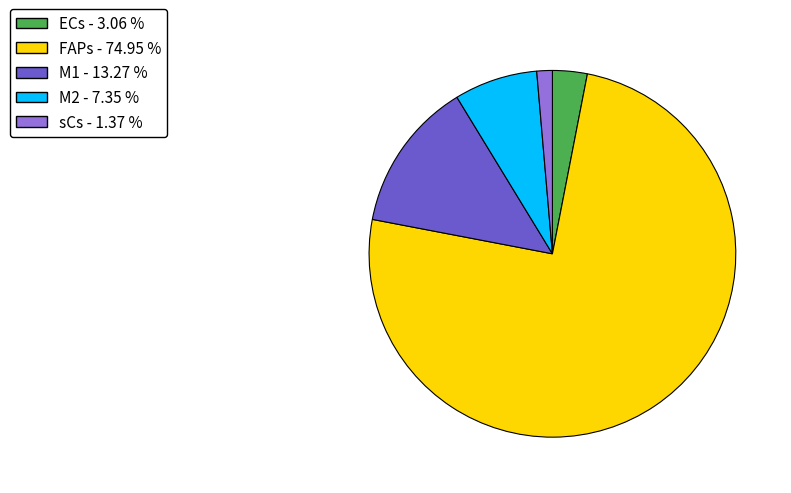

Which has a higher value, M1 or sCs?

M1